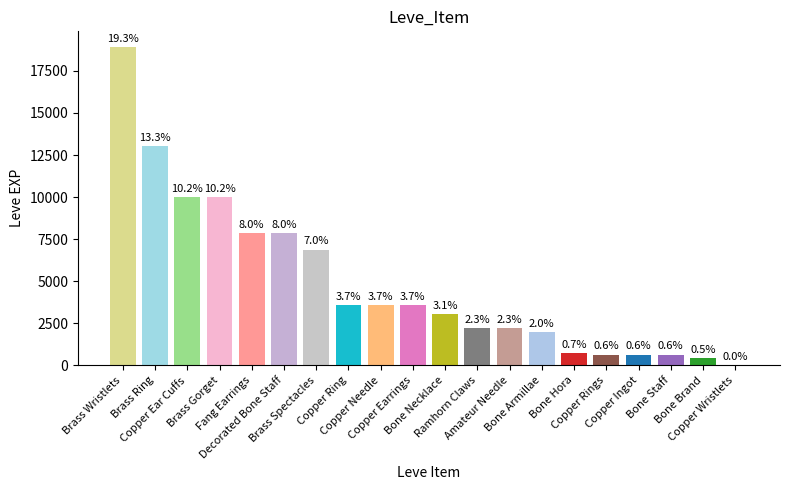

Are the bars horizontal?

No